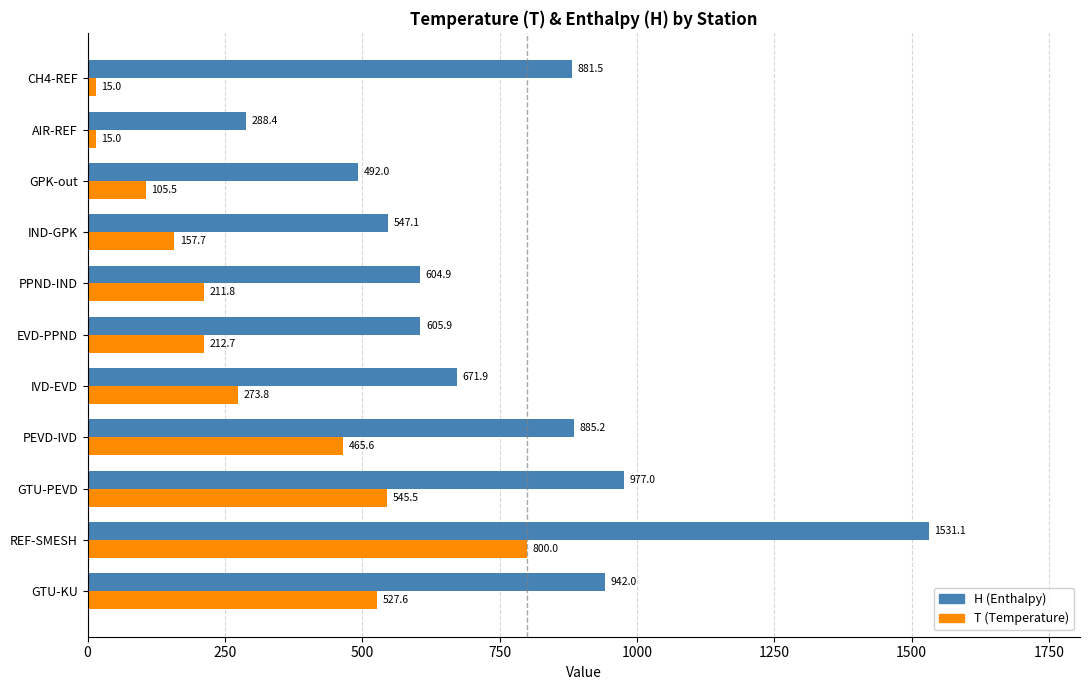

What is the greatest value displayed?

1531.1